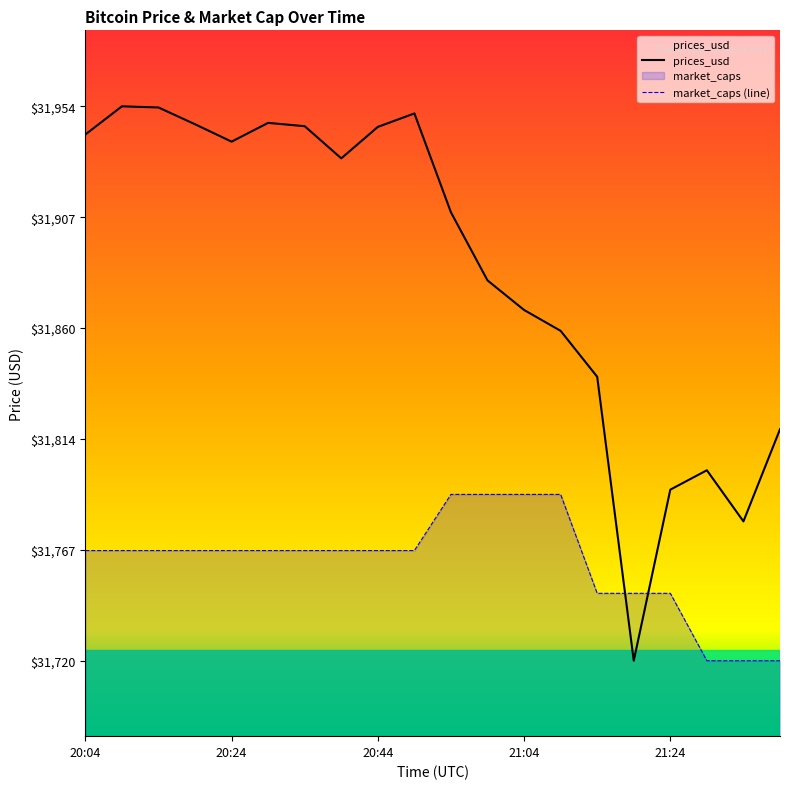

Which series ends up on top after the final intersection of market_caps (line) and prices_usd?

prices_usd